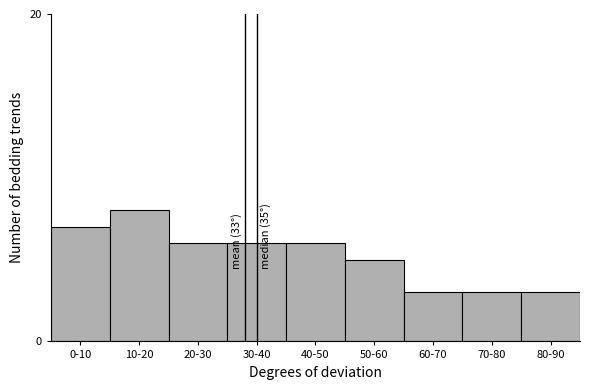

Reading left to right, transcribe all the data shown in this chart.

0-10=7	10-20=8	20-30=6	30-40=6	40-50=6	50-60=5	60-70=3	70-80=3	80-90=3